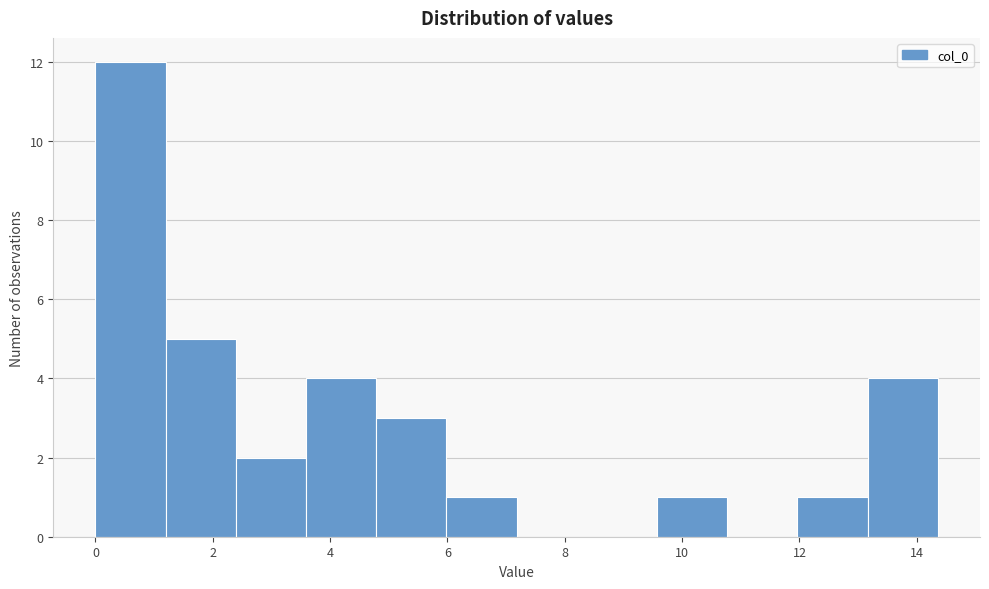

Reading left to right, transcribe this chart: for each bar, give the range it covers on the x-axis and its height. Neither the bar edges nor the heights are printed on the chart, so give them approximately, as read against the axes.

0.0 to 1.2: 12
1.2 to 2.4: 5
2.4 to 3.6: 2
3.6 to 4.8: 4
4.8 to 6.0: 3
6.0 to 7.2: 1
7.2 to 8.4: 0
8.4 to 9.6: 0
9.6 to 10.8: 1
10.8 to 12.0: 0
12.0 to 13.2: 1
13.2 to 14.4: 4